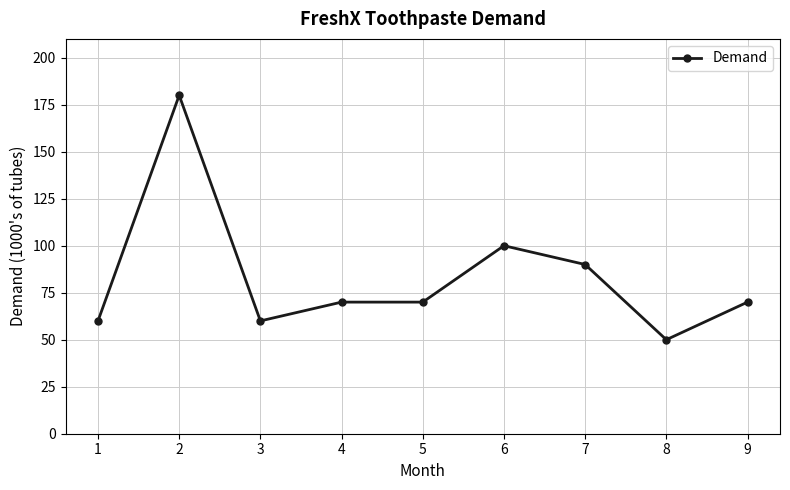

At which category does the chart reach its minimum across all series?

8